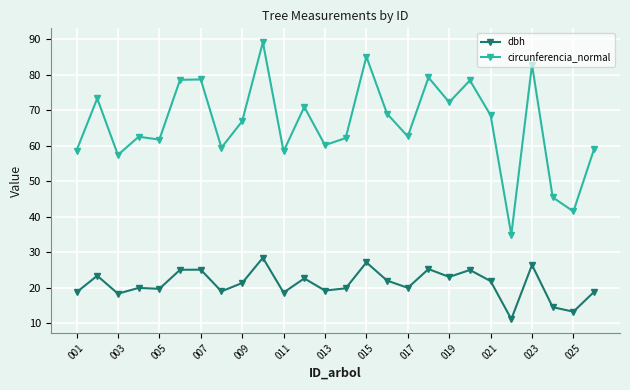

True or false: circunferencia_normal has more than 0 points higher than both neighbors.

True